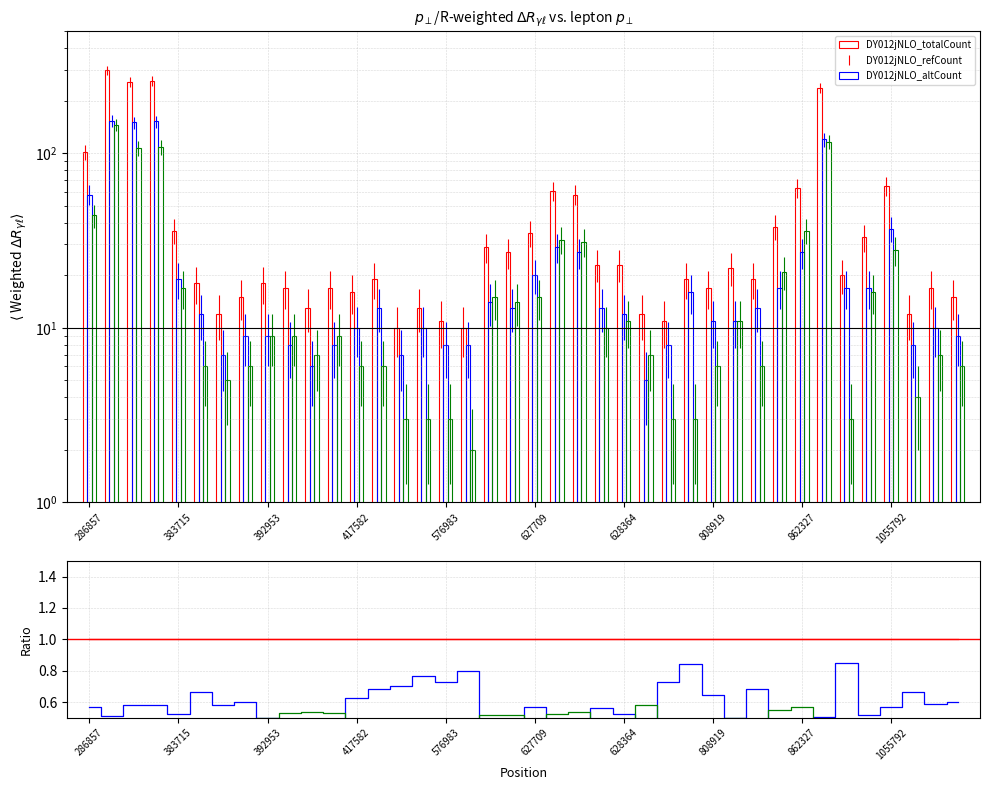

What is the difference between the highest and lowest values at 1055792?

0.5